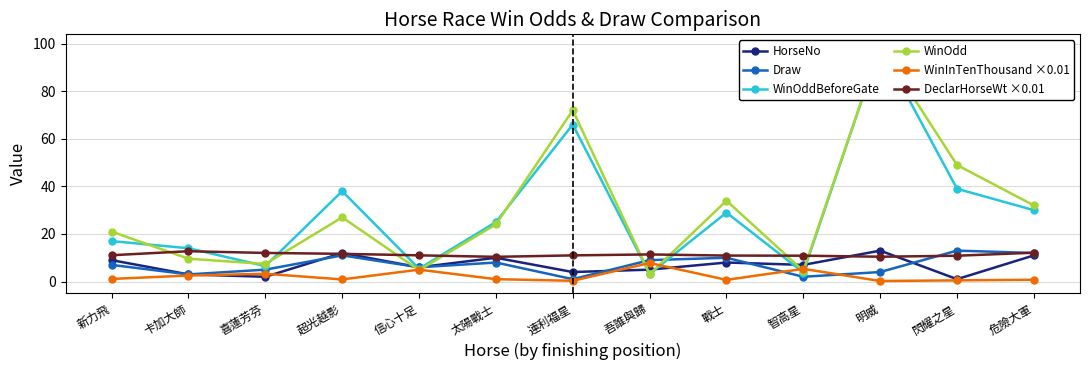

In WinInTenThousand ×0.01, how many points are lower than both neighbors (excluding endpoints)?

4